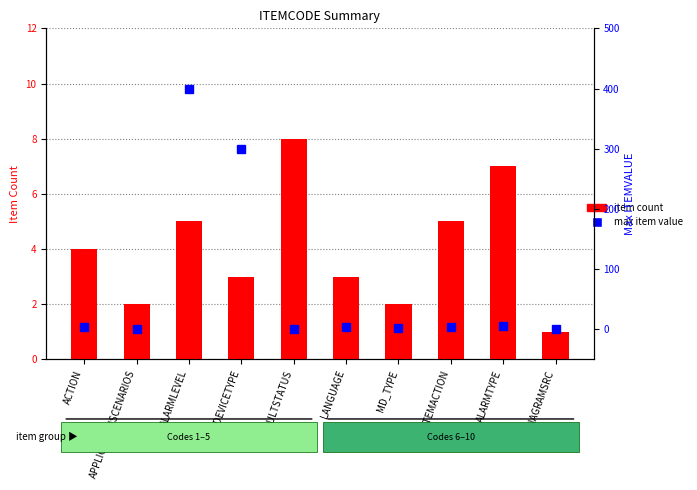

Rank the categories by item count value from highest to lowest.

RESULTSTATUS, ALARMTYPE, ALARMLEVEL, SYSTEMACTION, ACTION, DEVICETYPE, LANGUAGE, APPLICATIONSCENARIOS, MD_TYPE, FESDIAGRAMSRC